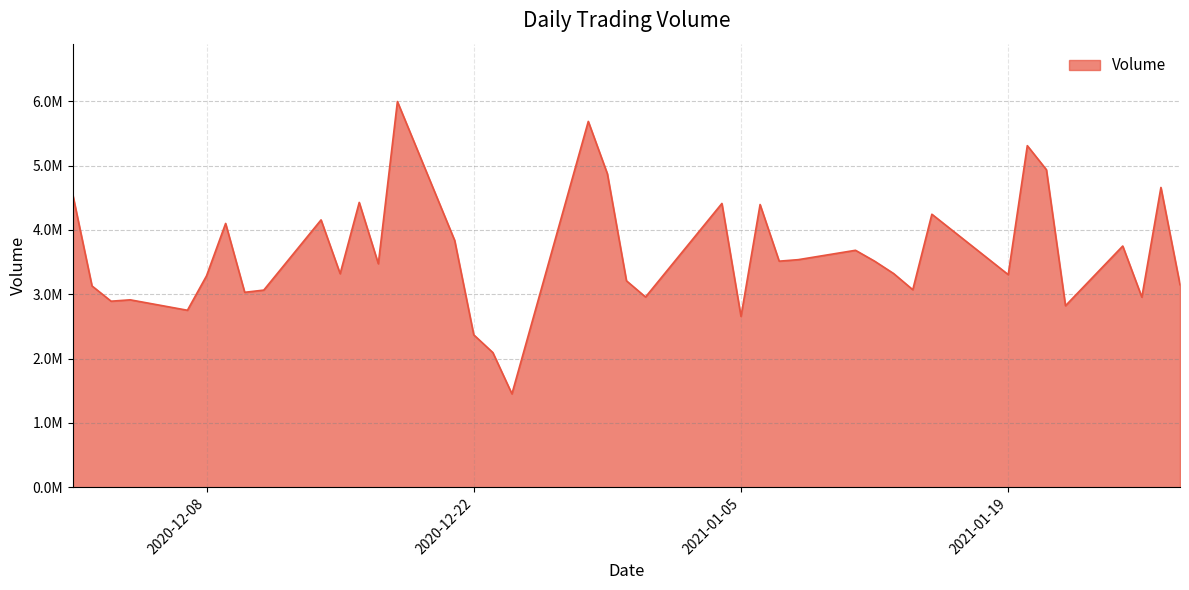

Is this an area chart (filled region under the line)?

Yes